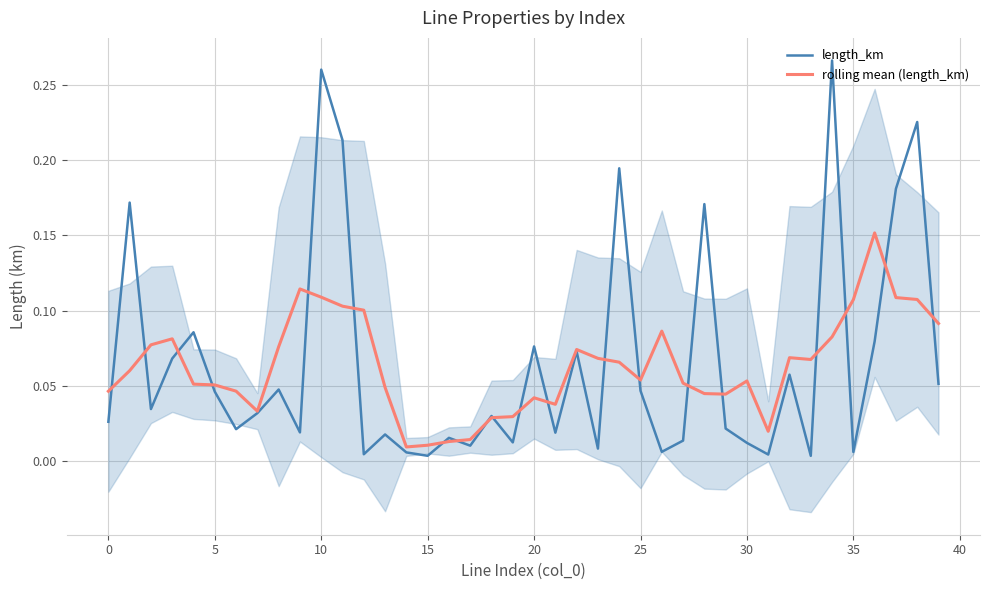

Which series changed the most between 17 and 35?

rolling mean (length_km)